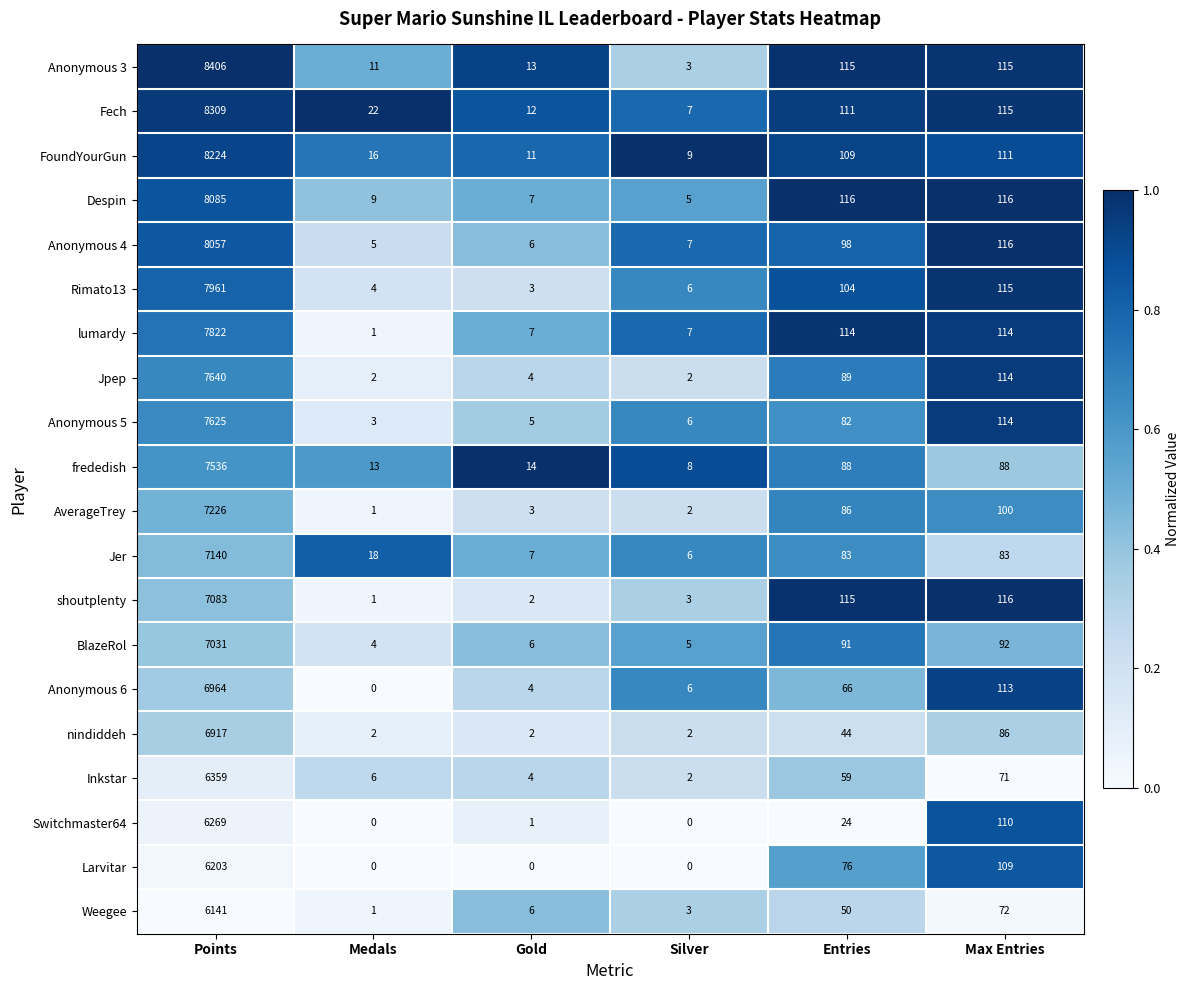

Which series changed the most between Gold and Entries?

shoutplenty